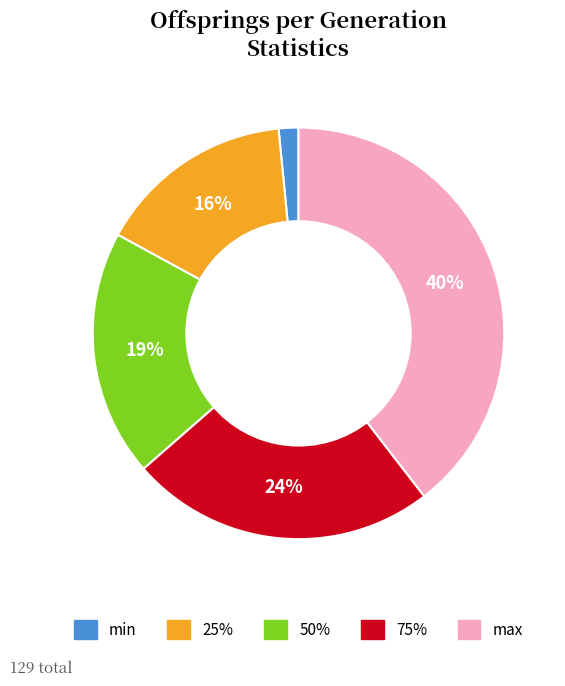

Between 25% and min, which is larger?

25%